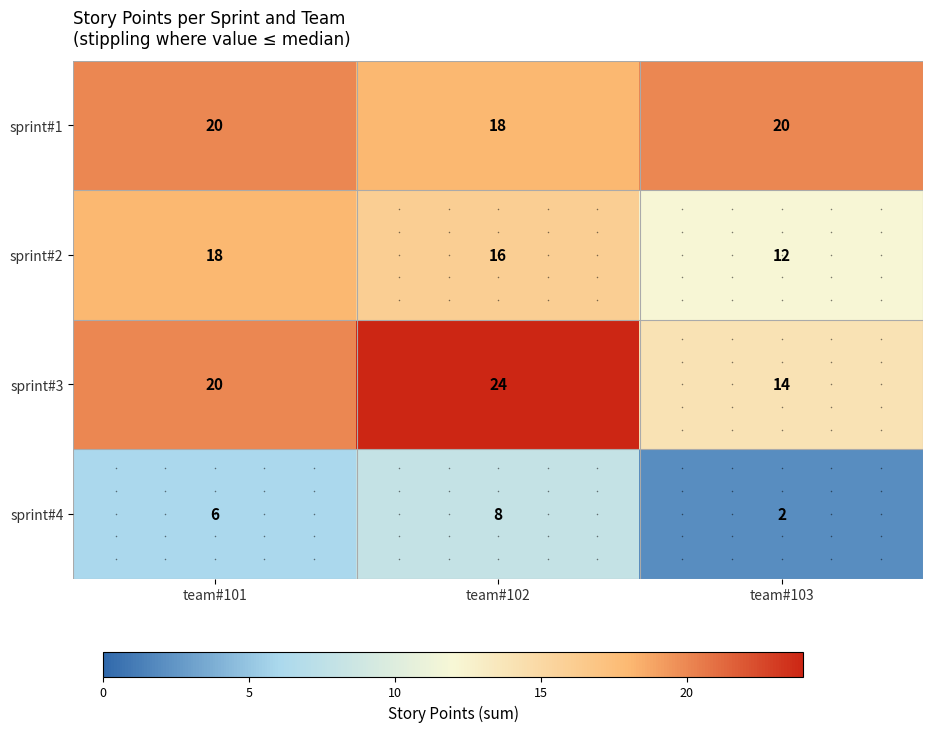

What is the difference between the highest and lowest values at team#103?

18